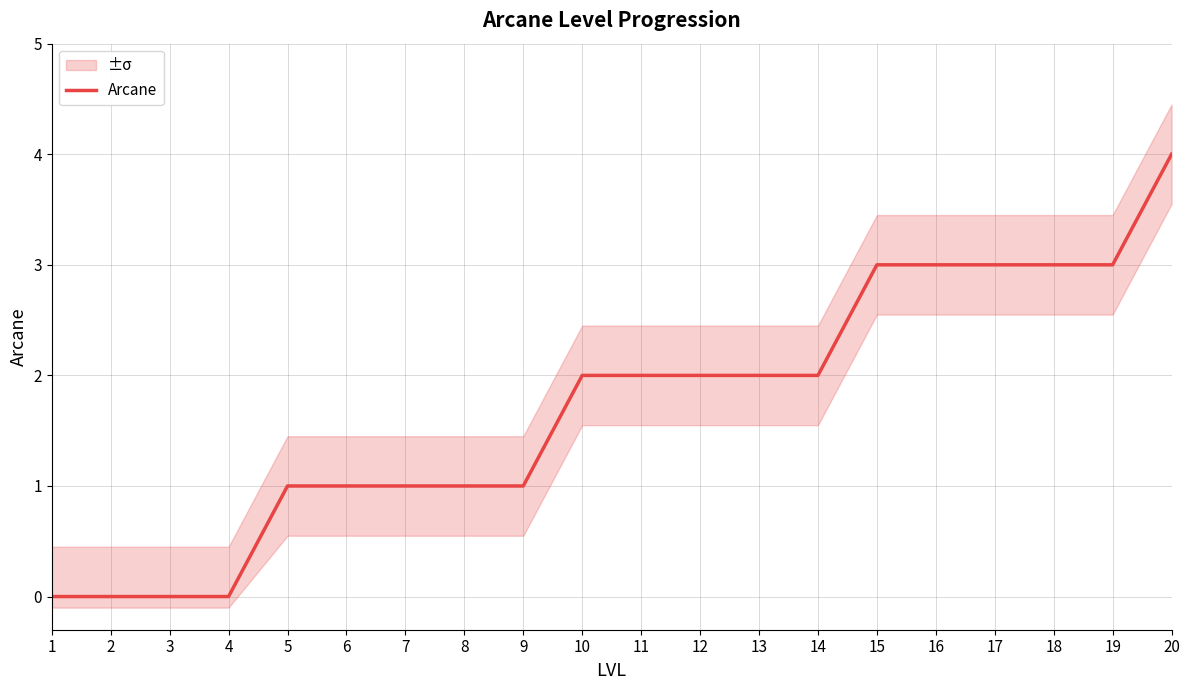

True or false: there are more than 2 points higher than both neighbors.

False